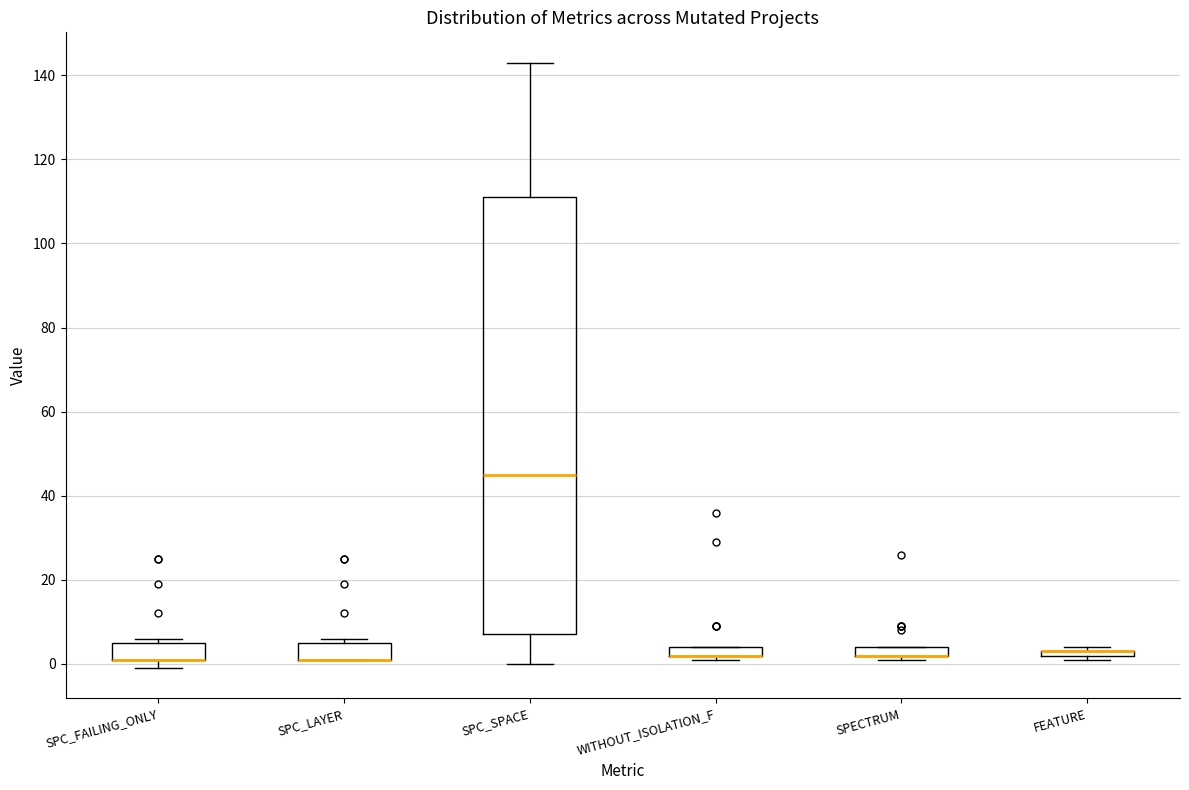

Where is the lower edge of the box for SPC_FAILING_ONLY on the y-axis? The values are not printed on the chart, so give them approximately, as read against the axis.

2